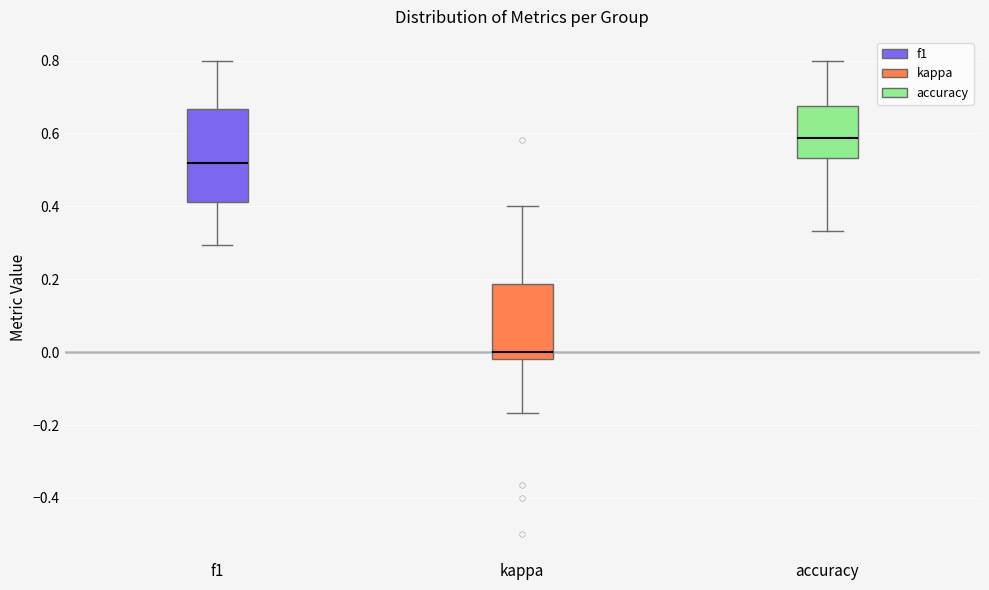

Which box's median line is the lowest?

kappa